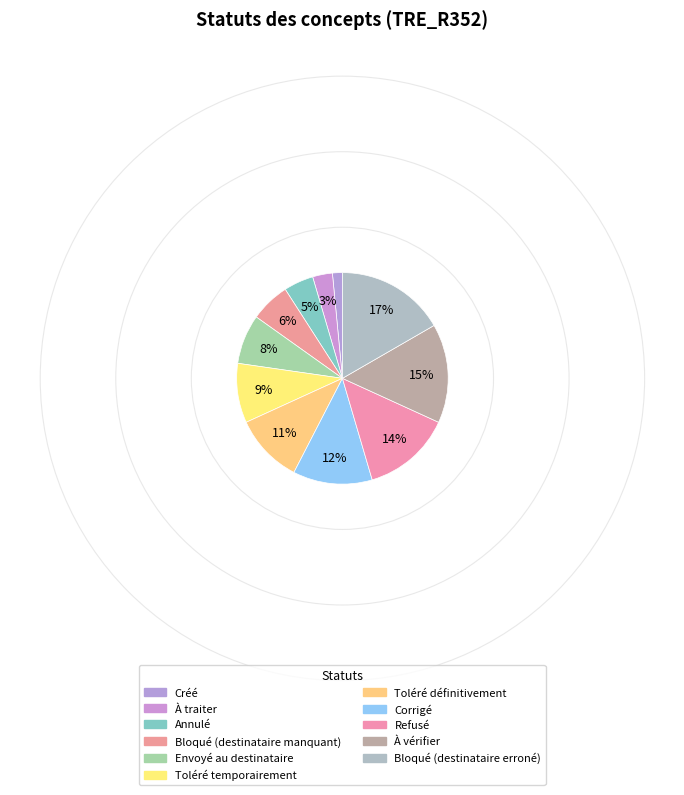

To the nearest percent, what portion does Envoyé au destinataire represent?

8%